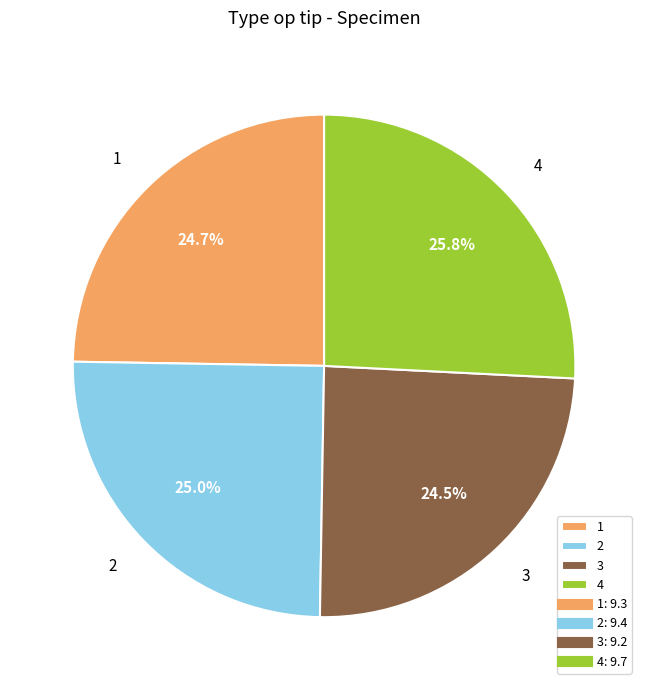

How many segments does this pie chart have?

4